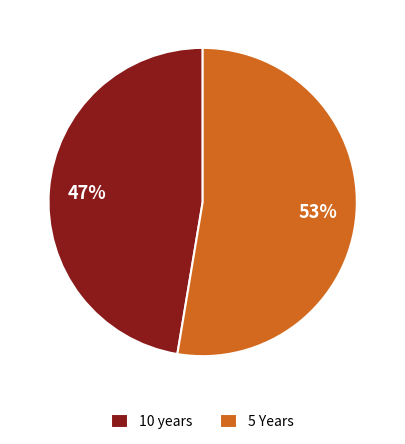

How many segments does this pie chart have?

2